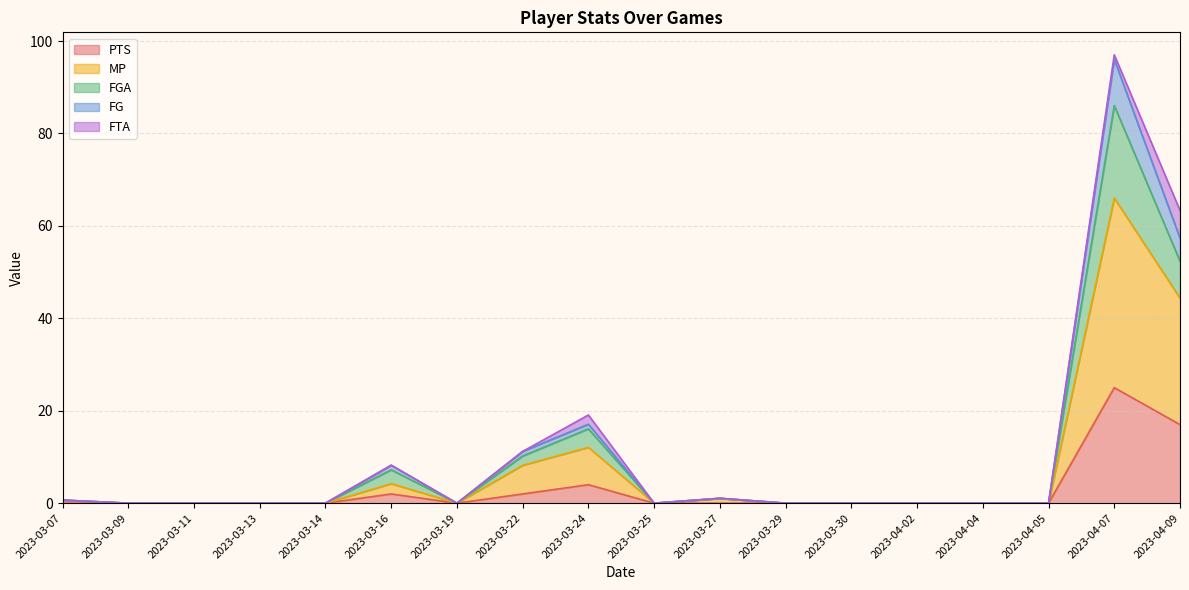

What is the label of the 10th point from the left?

2023-03-25